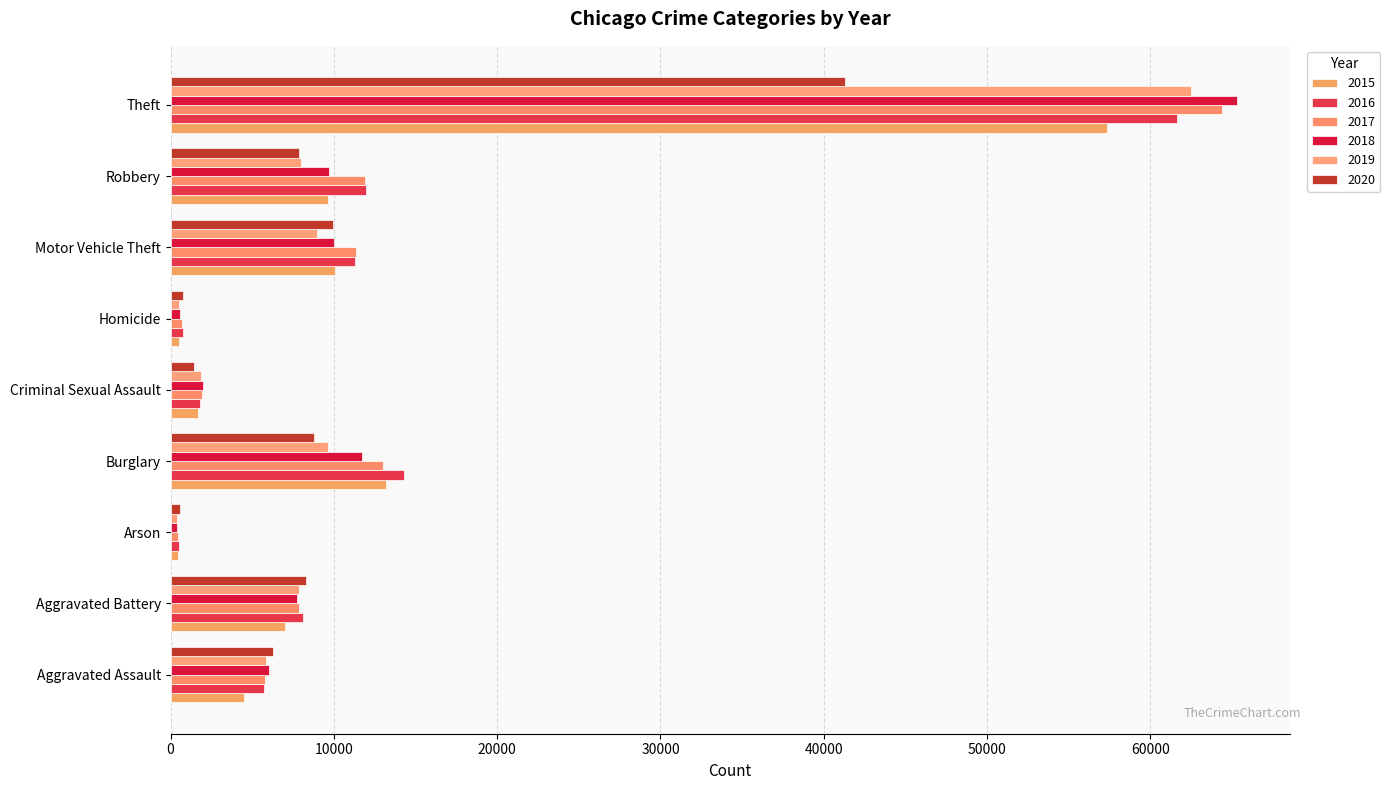

The value of 2020 at Arson is 589. True or false?

True